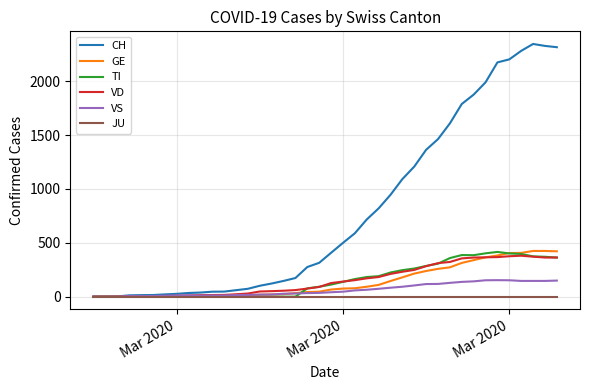

Which series has the widest spread of values?

CH